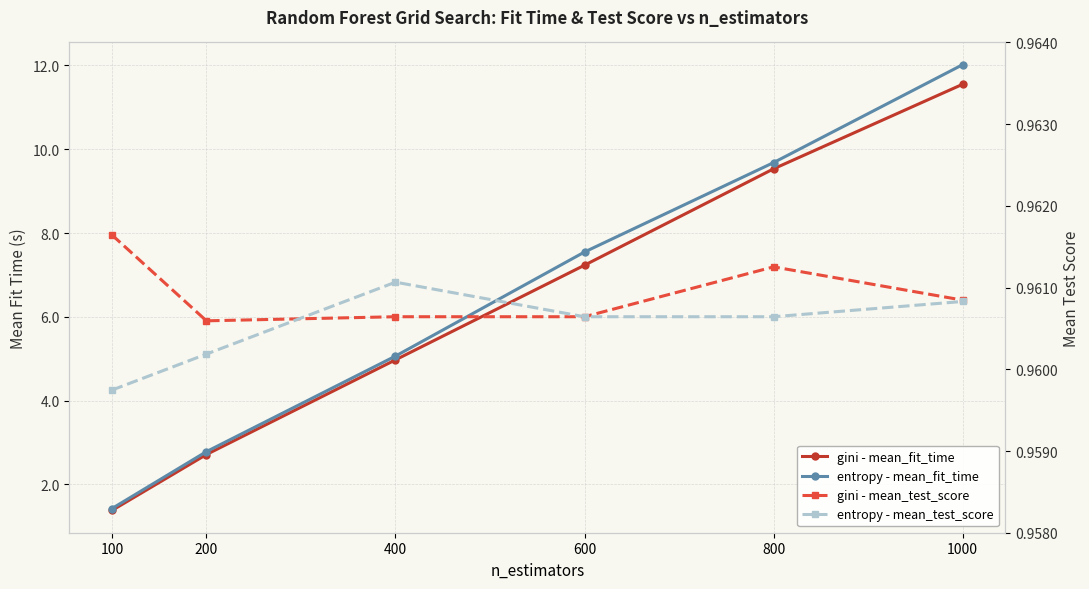

True or false: entropy - mean_fit_time has a value of 5.5 at 800.

False